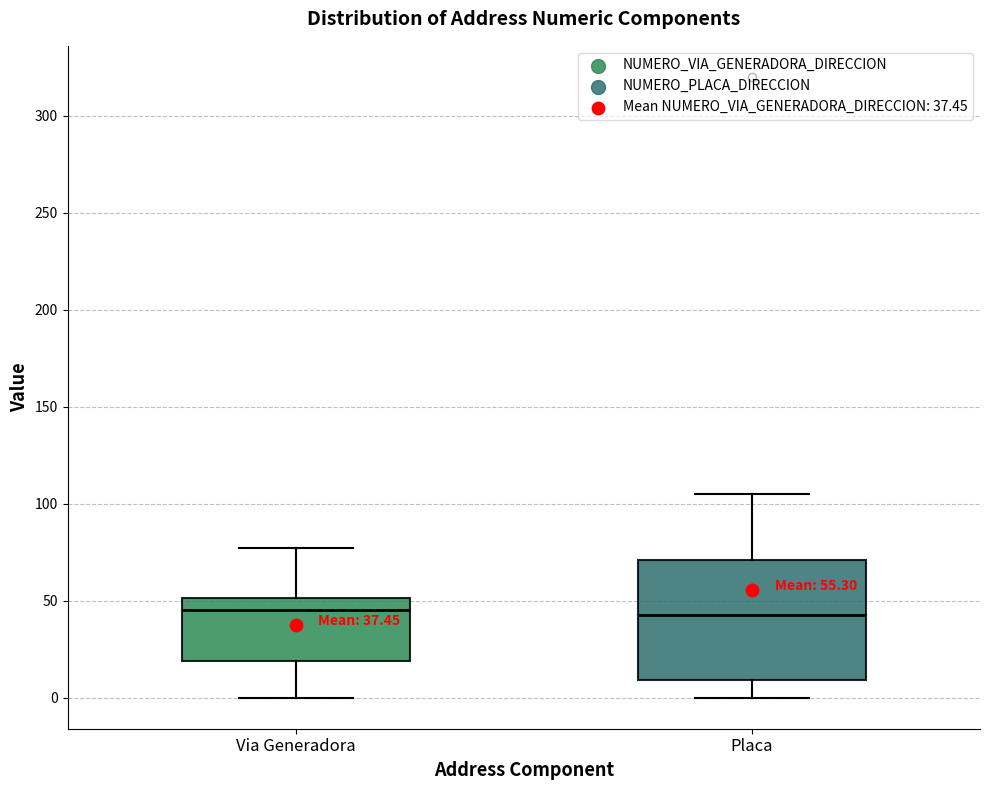

Comparing the boxes themselves (not the whiskers), which one is the tallest?

Placa